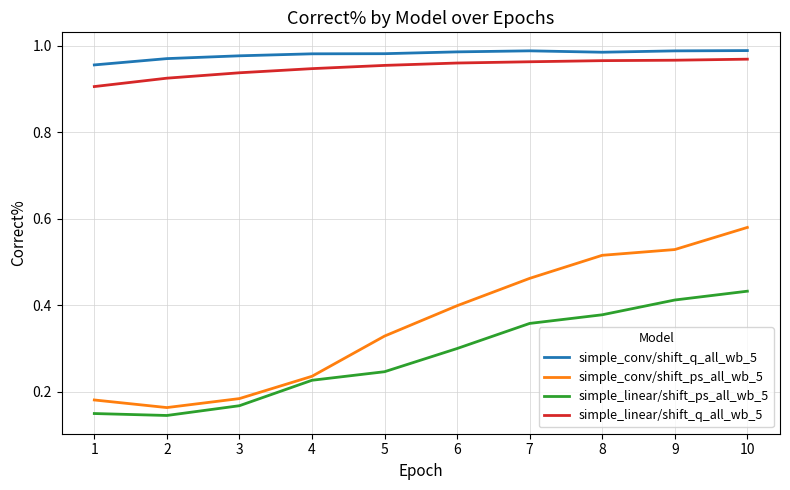

What are all the series names shown in the legend?

simple_conv/shift_q_all_wb_5, simple_conv/shift_ps_all_wb_5, simple_linear/shift_ps_all_wb_5, simple_linear/shift_q_all_wb_5